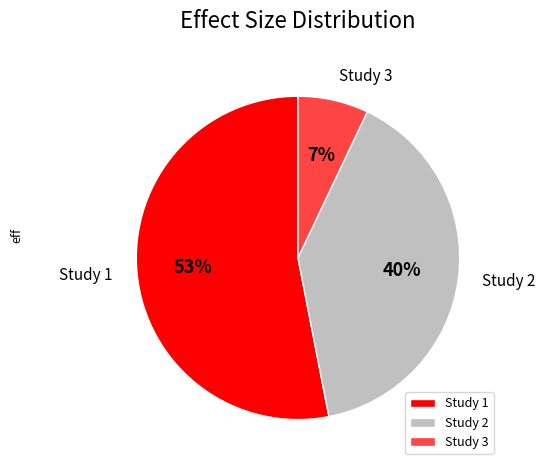

Is there a majority slice in this chart?

Yes